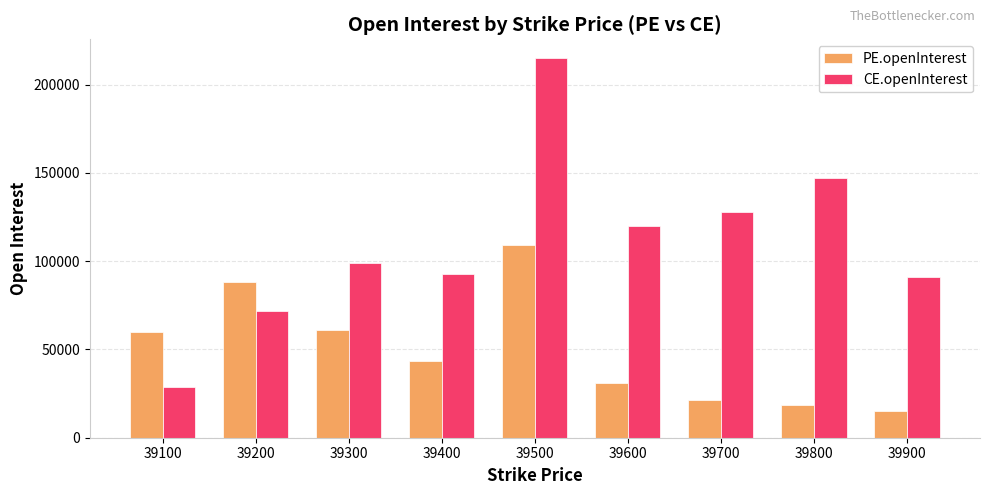

Is the value of PE.openInterest at 39100 greater than the value of CE.openInterest at 39300?

No